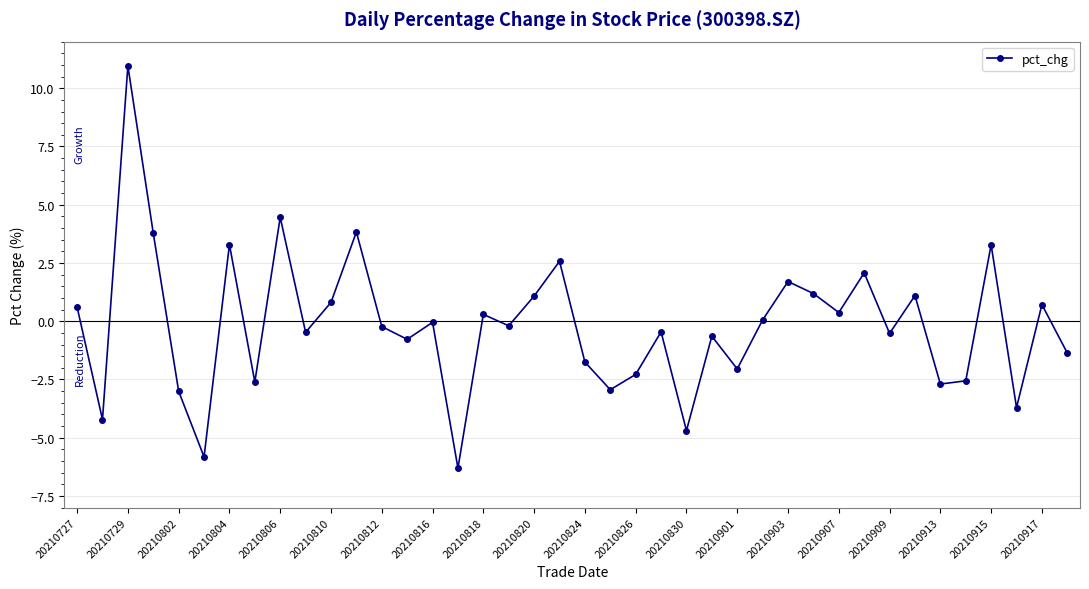

What is the greatest value displayed?

11.0